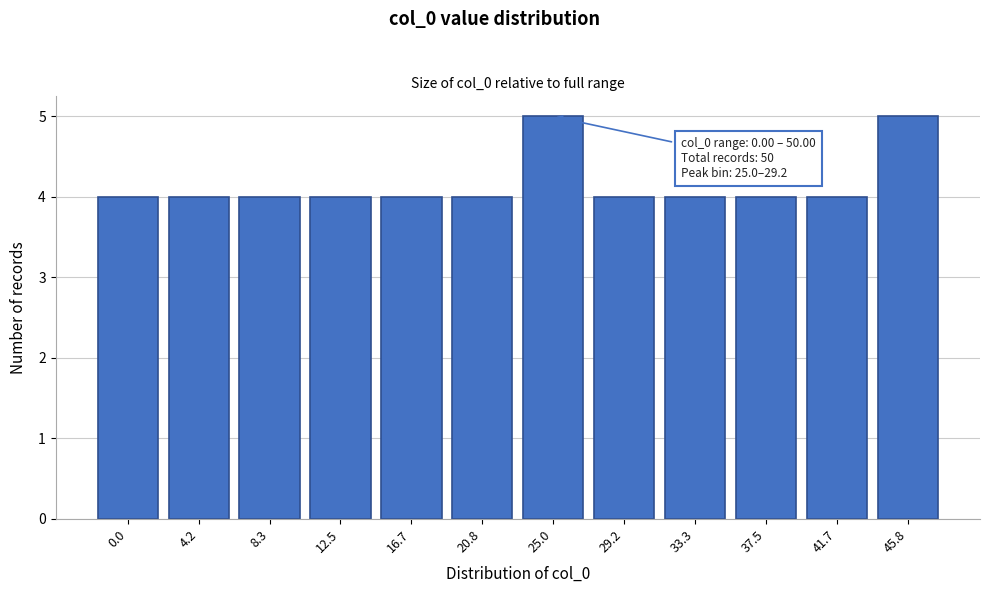

Reading left to right, list all the values displayed in this chart.

0.0=4	4.2=4	8.3=4	12.5=4	16.7=4	20.8=4	25.0=5	29.2=4	33.3=4	37.5=4	41.7=4	45.8=5